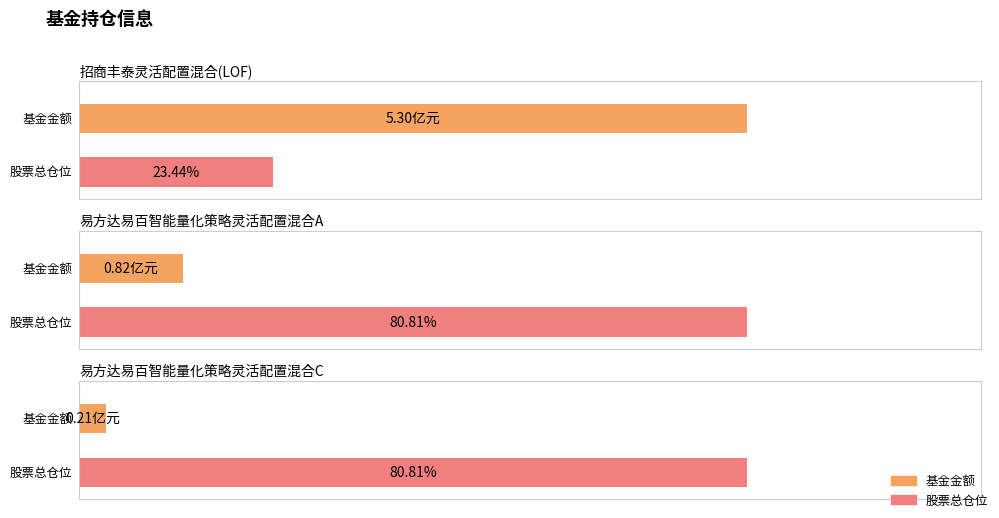

Count the number of categories in the chart.

3